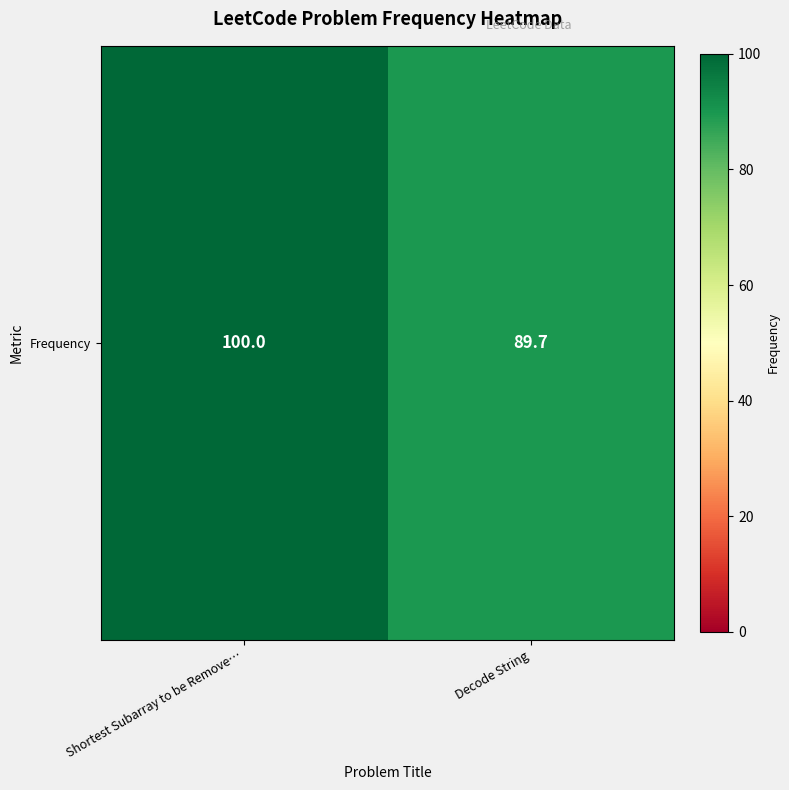

What is the average value?

94.8